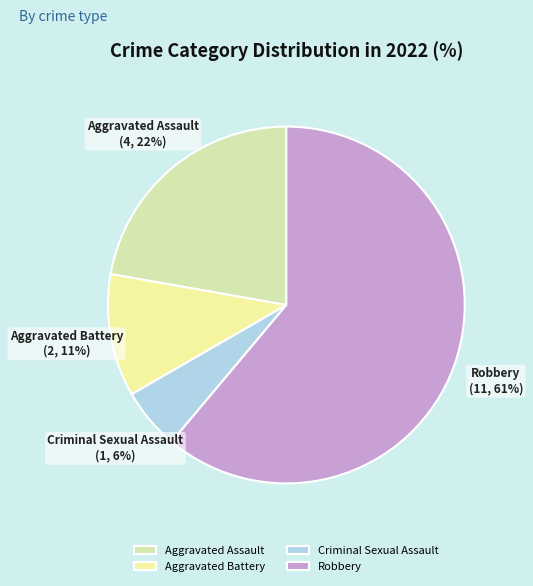

To the nearest percent, what is the average slice percentage?

25%